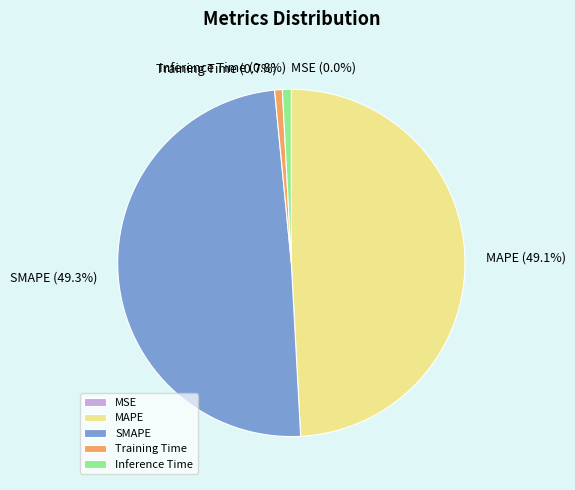

Does Training Time account for over 50% of the chart?

No